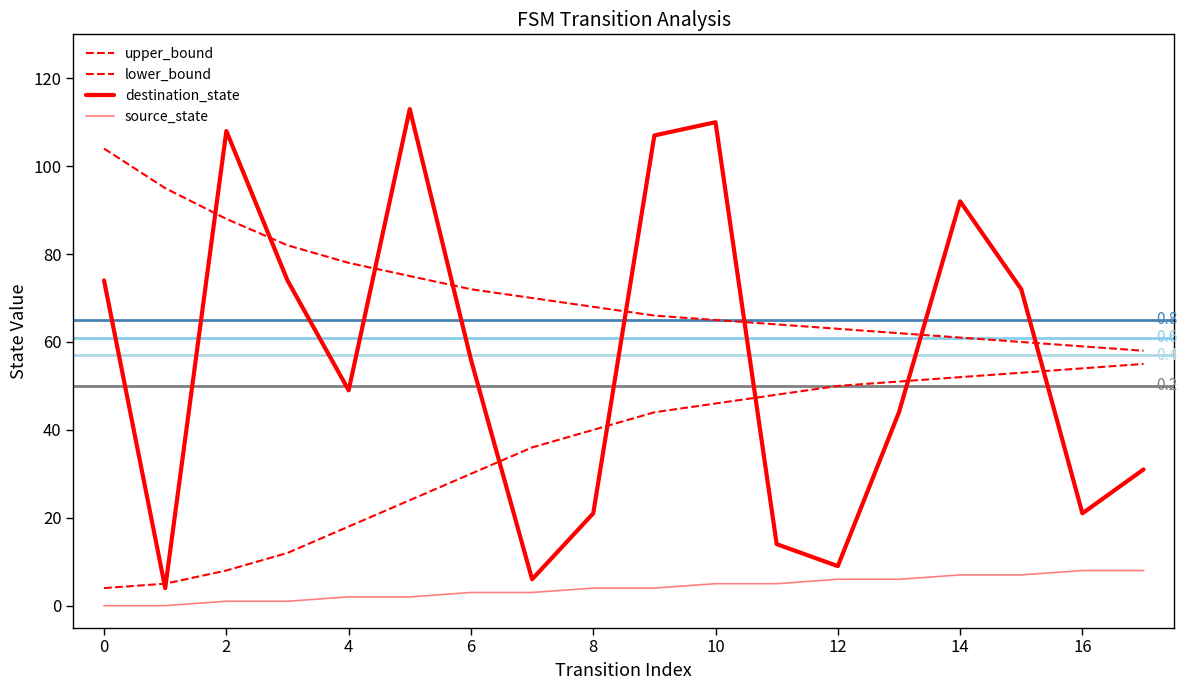

How many lines are shown in the chart?

4